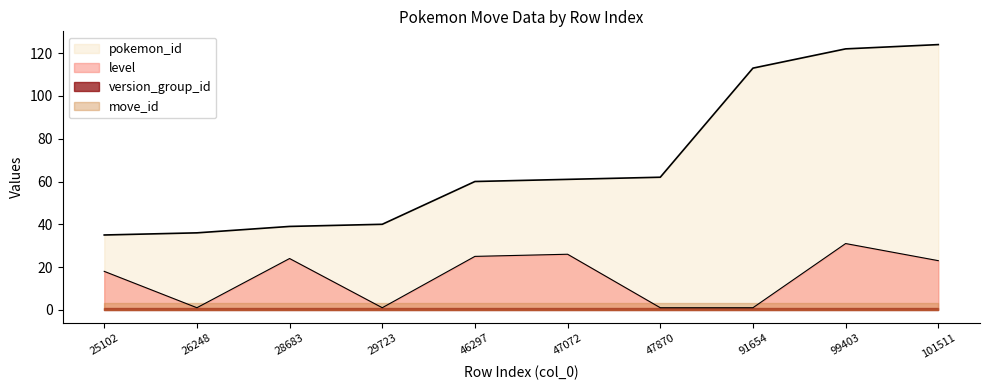

Is it true that pokemon_id equals 60 at 26248?

False